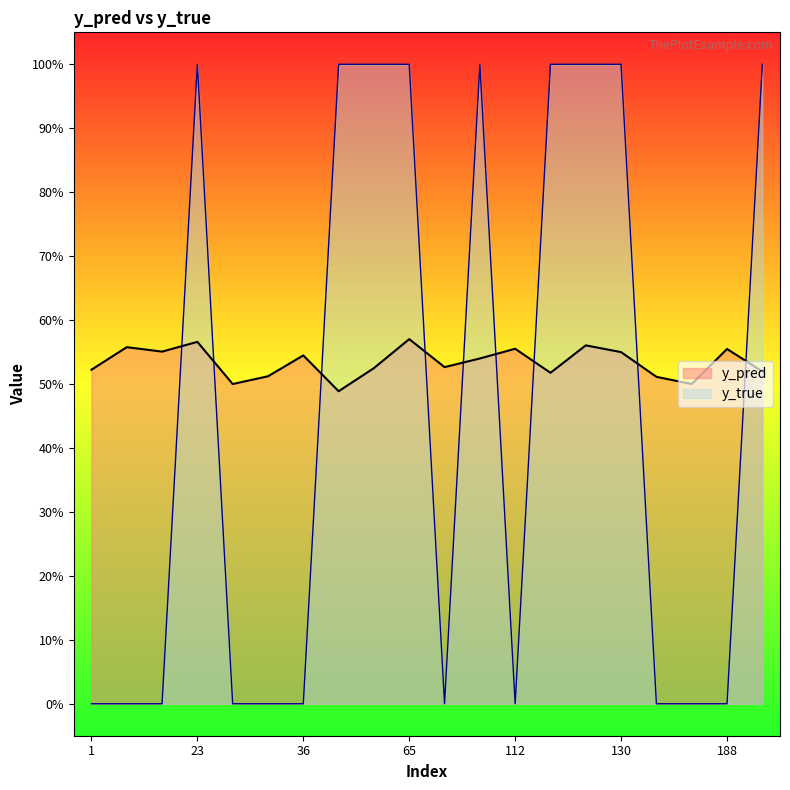

What is the value of the y_pred point at the 10th from the left?

0.6